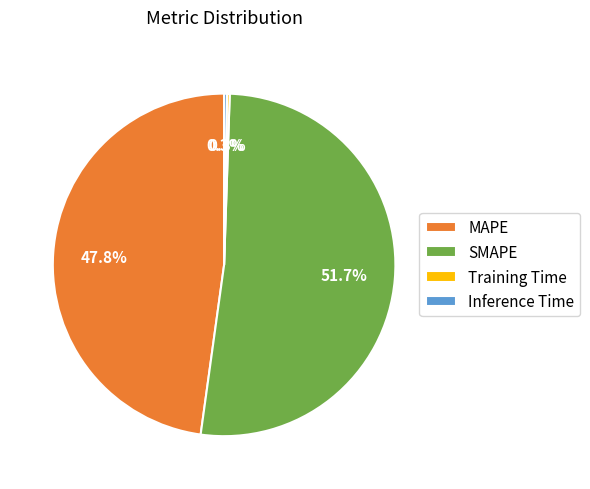

To the nearest percent, what is the average slice percentage?

25%